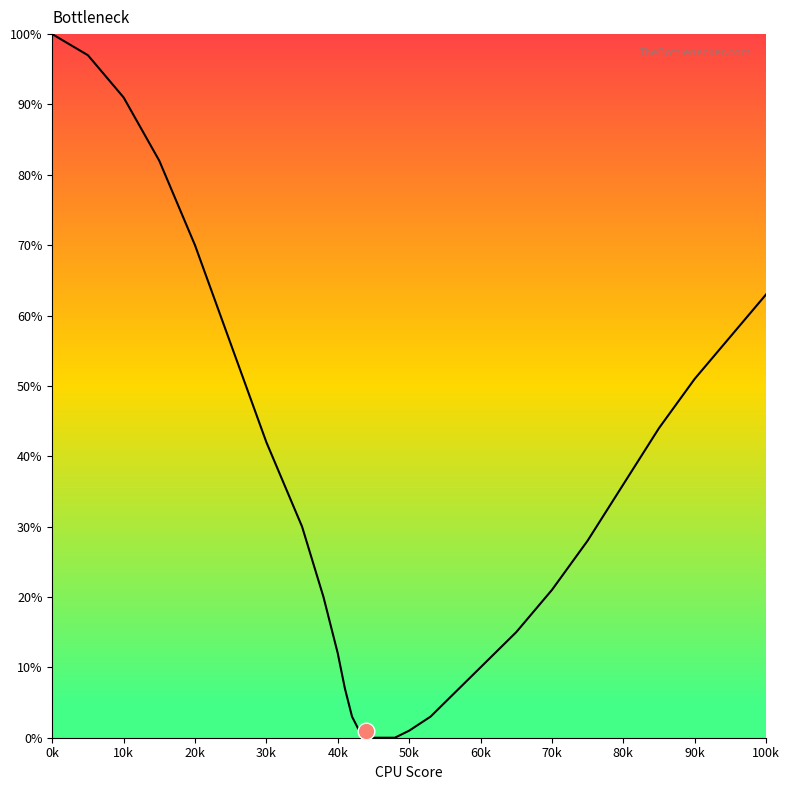

What is the difference between the maximum and minimum values?

100